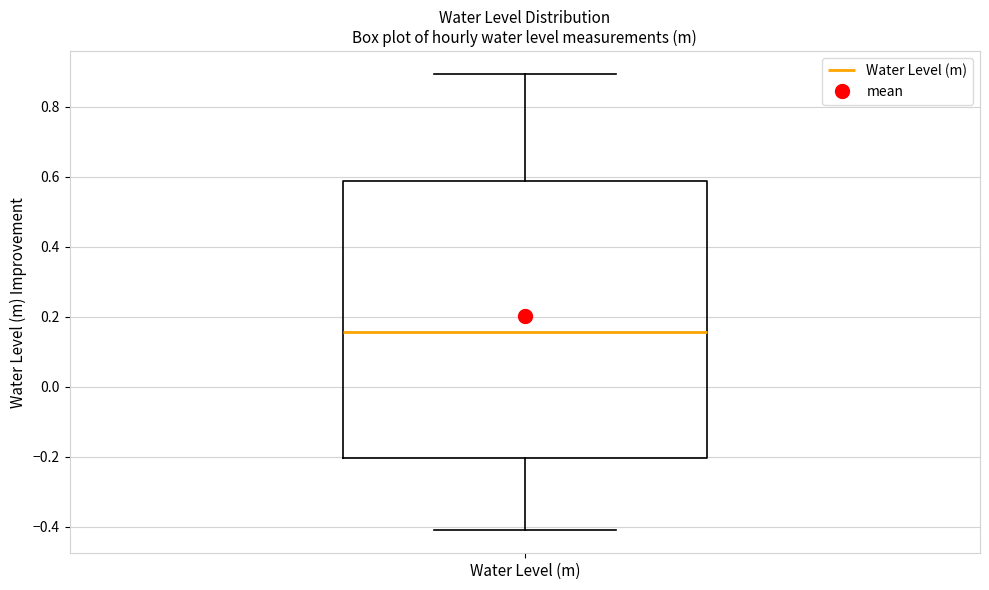

Transcribe this box plot: give where the median line is, the range the box spans, and where the two whiskers end, as read against the y-axis. The values are not printed on the chart, so give them approximately, as read against the axis.

median 0.16, box -0.20 to 0.58, whiskers -0.42 to 0.90